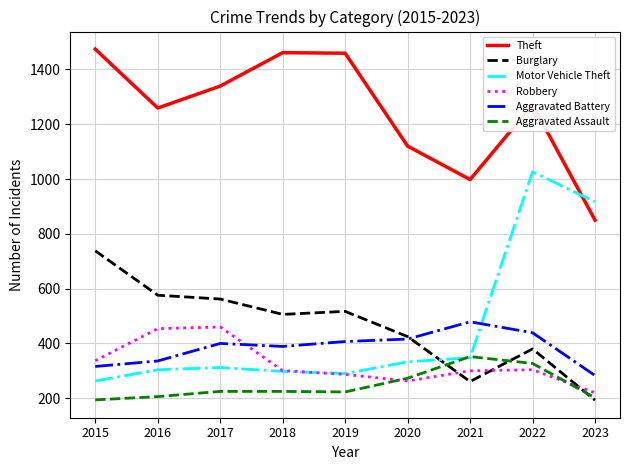

How many series are shown in this chart?

6